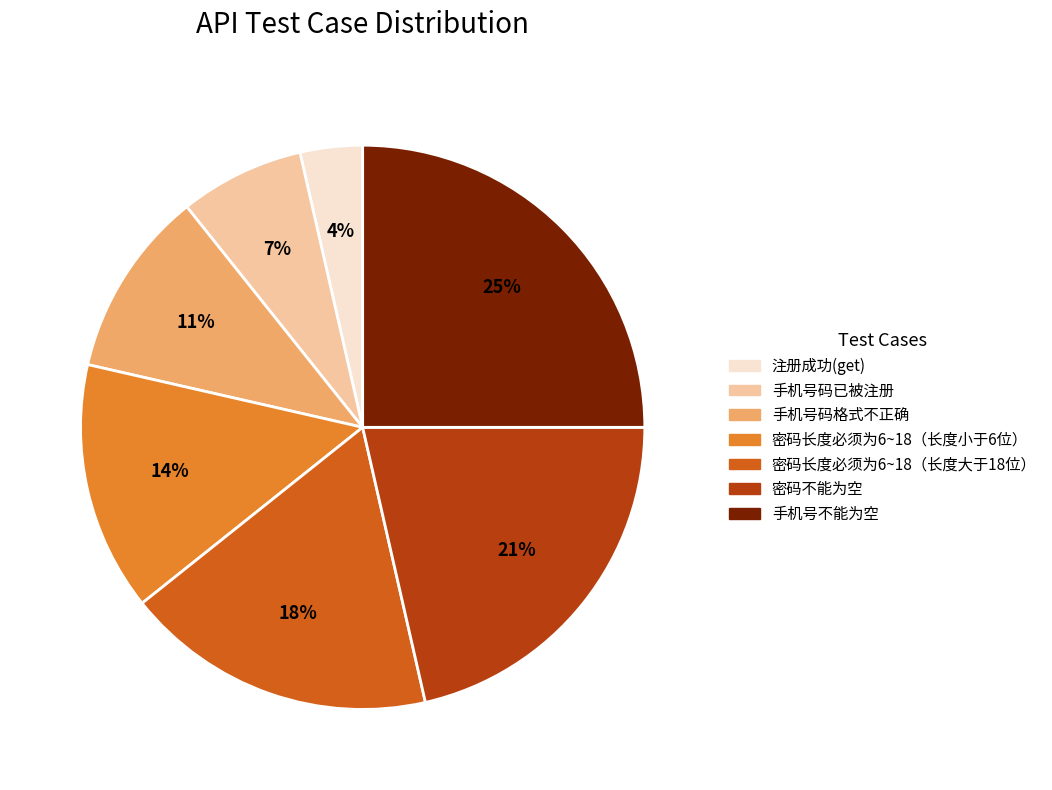

How many segments does this pie chart have?

7